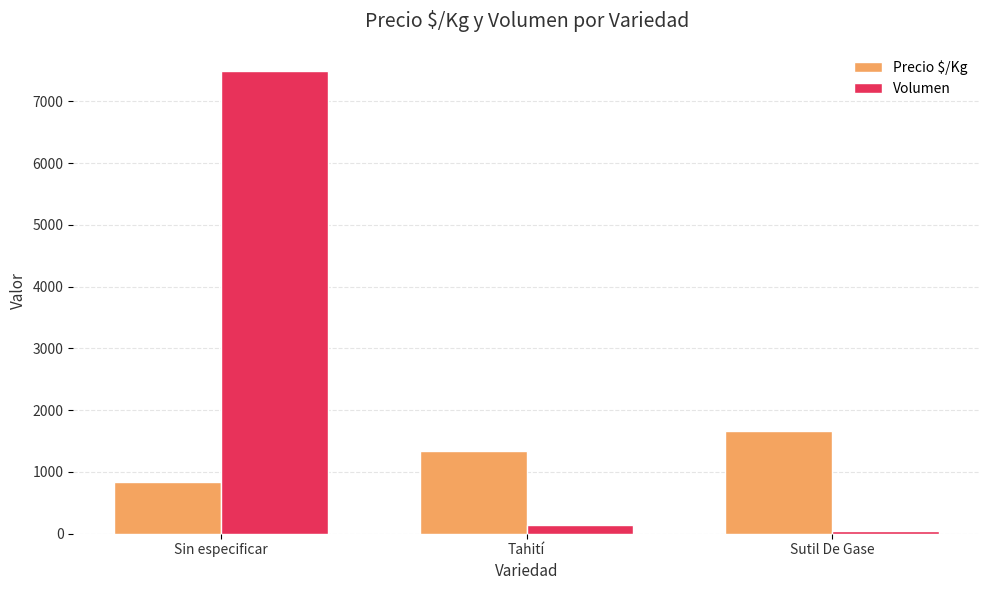

Where is Volumen nearest to the value 3771?

Tahití